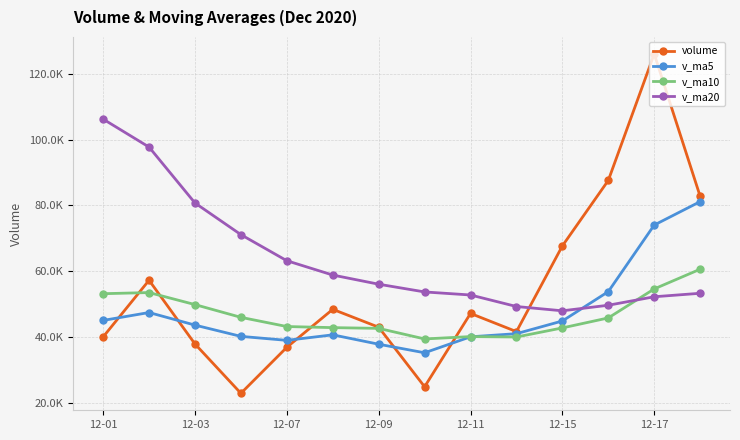

Does the chart have visible grid lines?

Yes